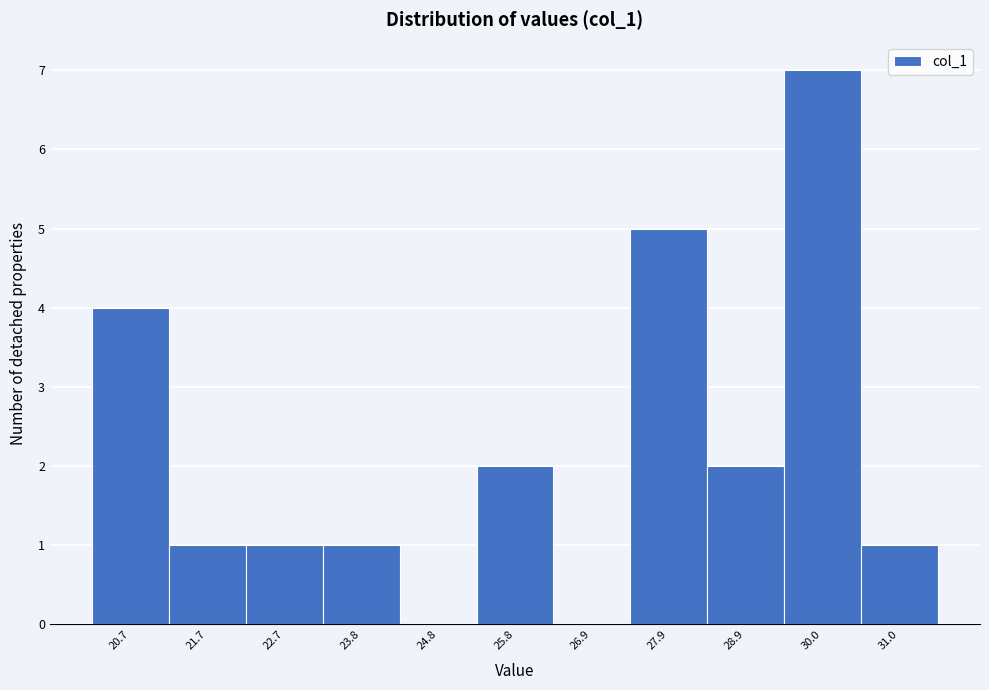

Reading left to right, transcribe all the data shown in this chart.

20.7=4	21.7=1	22.7=1	23.8=1	24.8=0	25.8=2	26.9=0	27.9=5	28.9=2	30.0=7	31.0=1